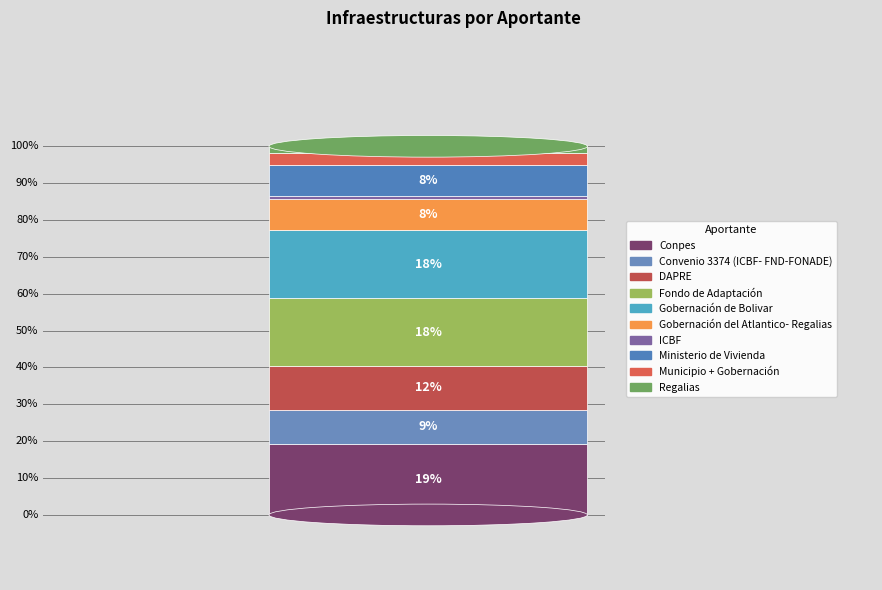

Which has a higher value, Gobernación del Atlantico- Regalias or Municipio + Gobernación?

Gobernación del Atlantico- Regalias